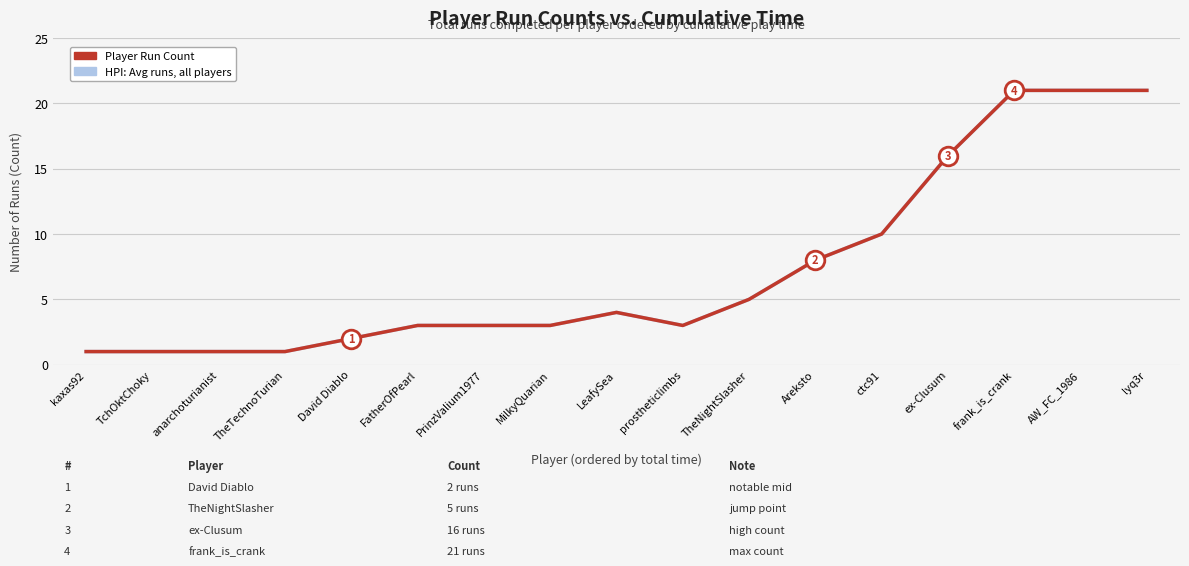

Which series has the largest total across all categories?

HPI: Avg runs, all players